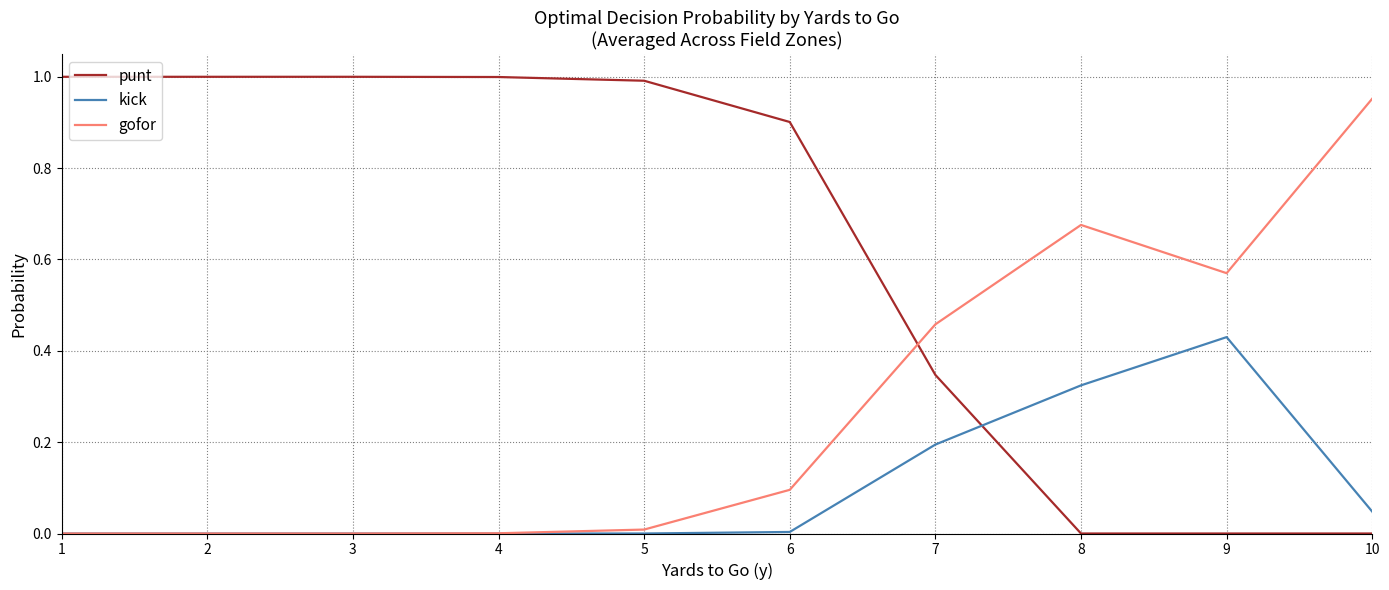

Rank the series by their average value, from lowest to highest.

kick, gofor, punt